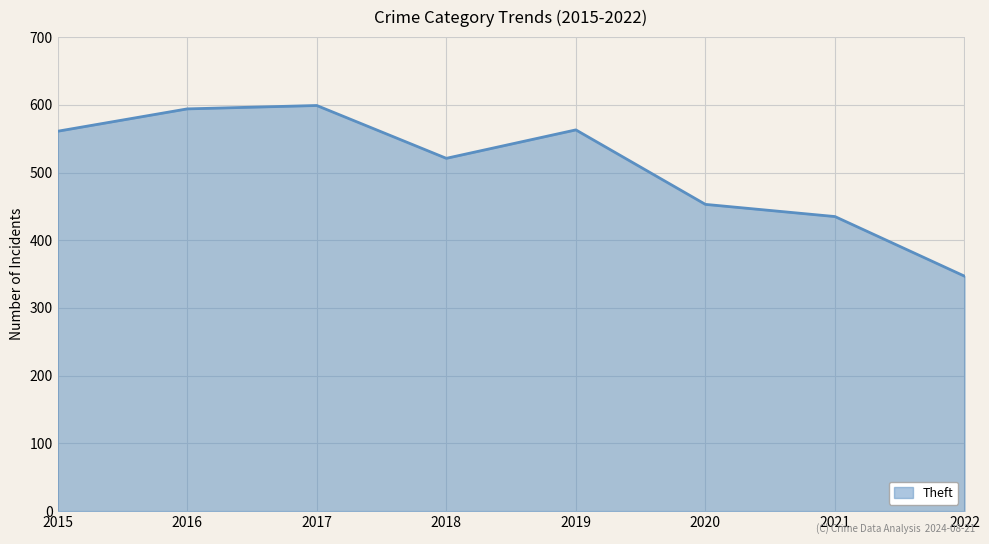

Approximately how many times larger is the value at 2018 compared to 2022?

1.5